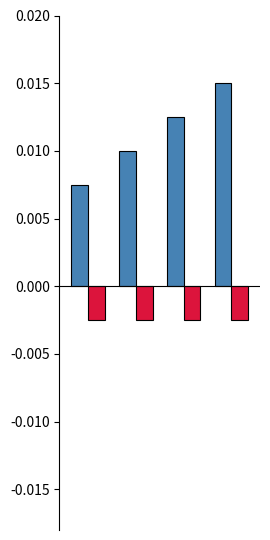

How many bars are there in total?

8